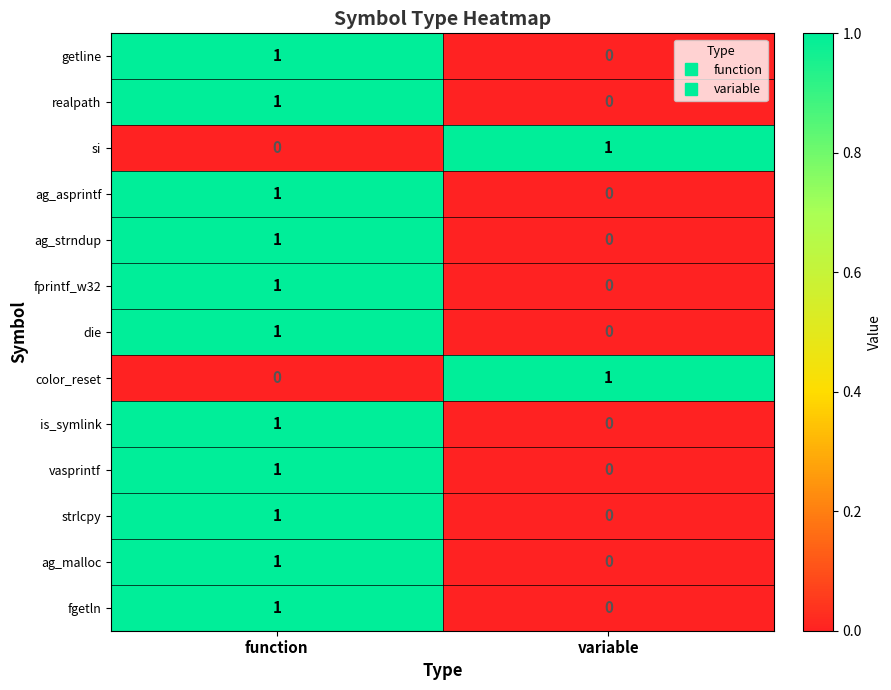

The value of ag_malloc at variable is 0. True or false?

True